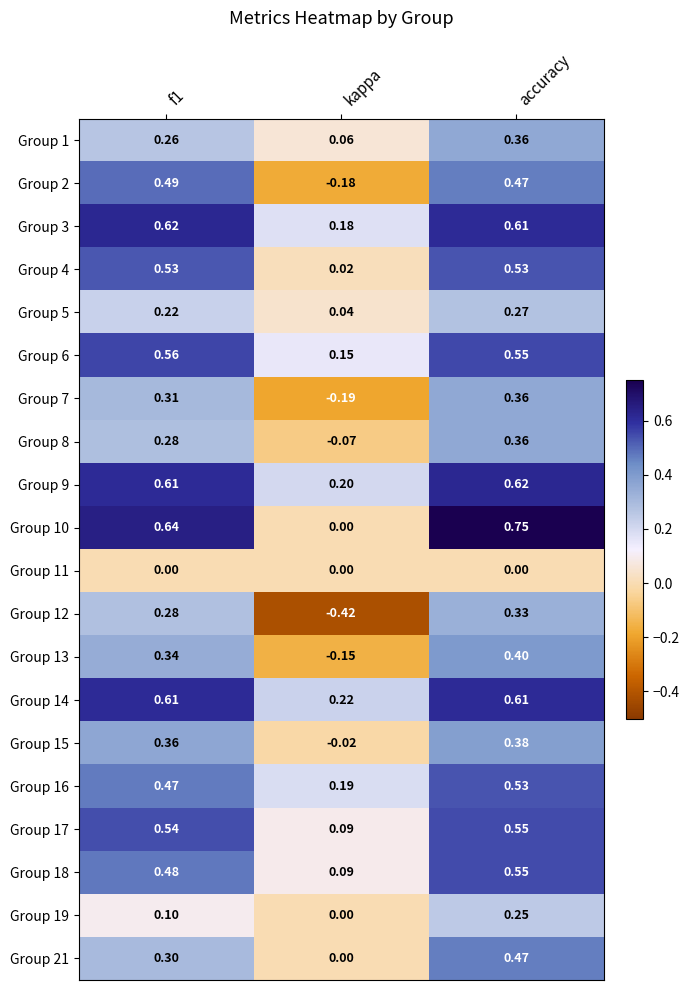

Which label corresponds to the smallest value in the chart?

kappa